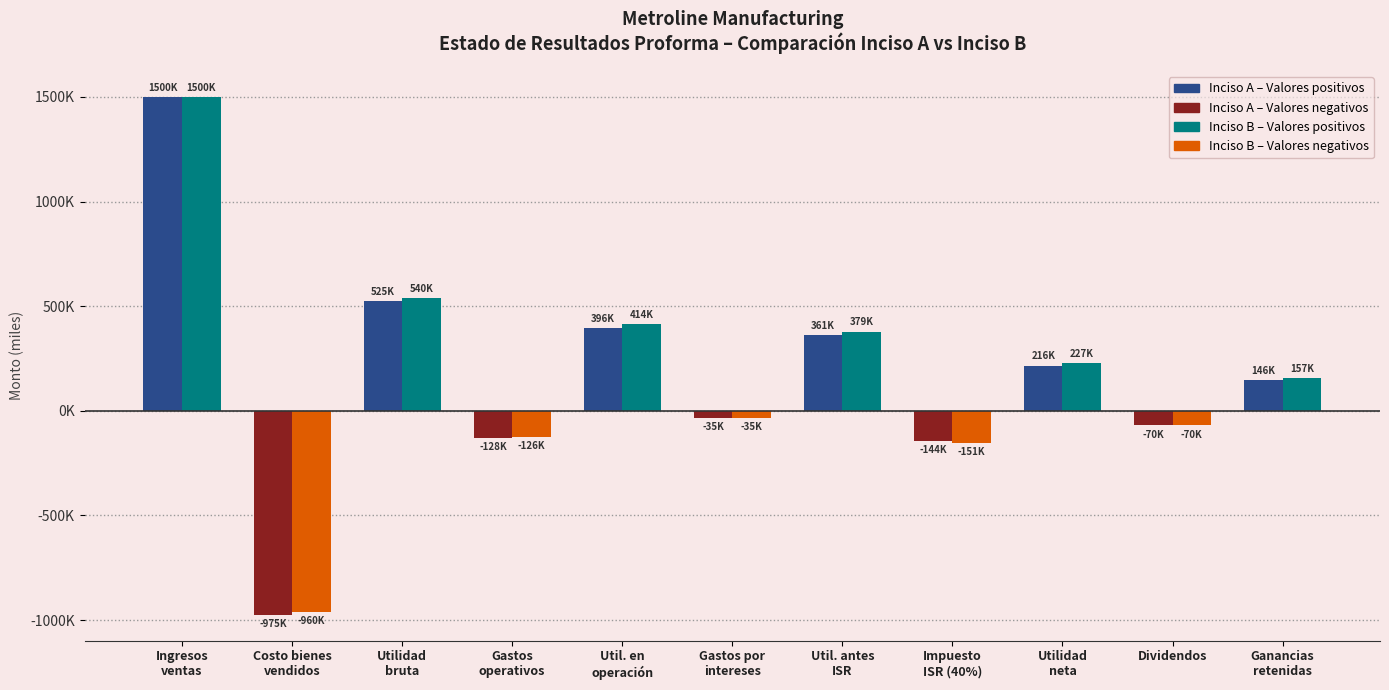

Are the bars grouped side by side (vs. stacked)?

Yes